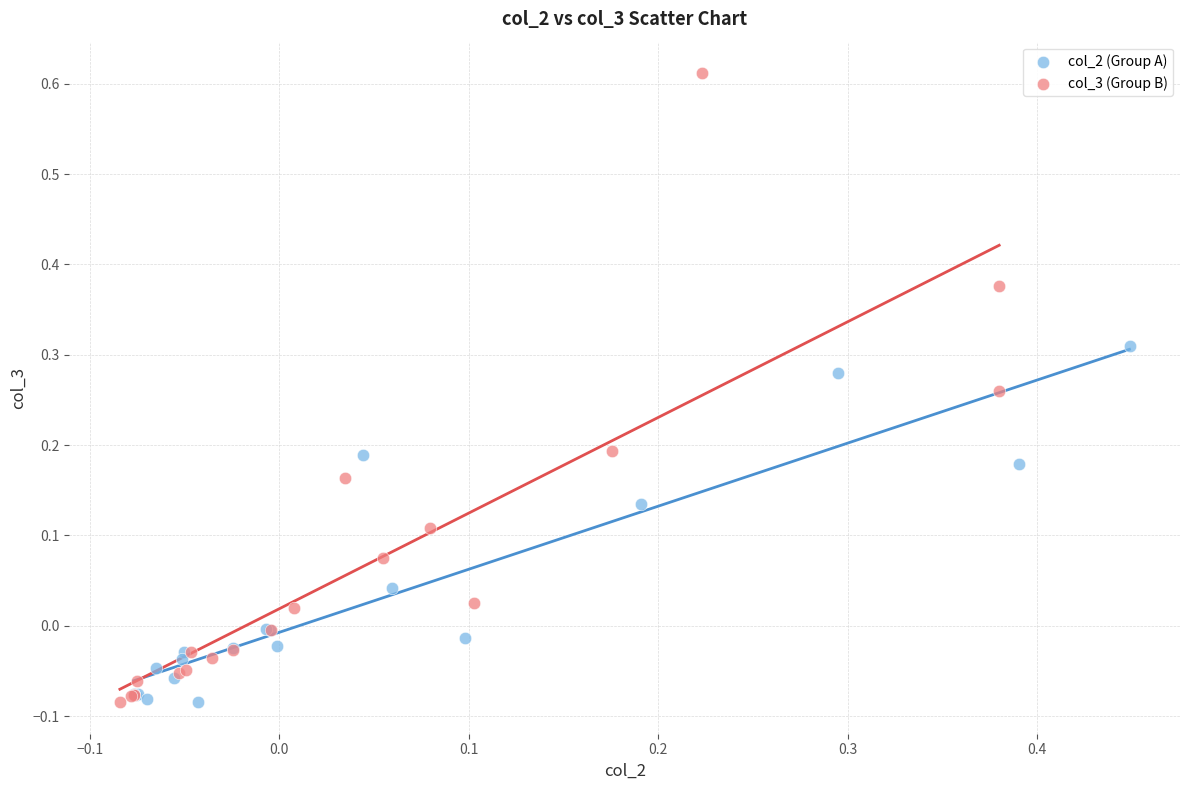

Which series has the largest Y range (max minus min)?

col_3 (Group B)